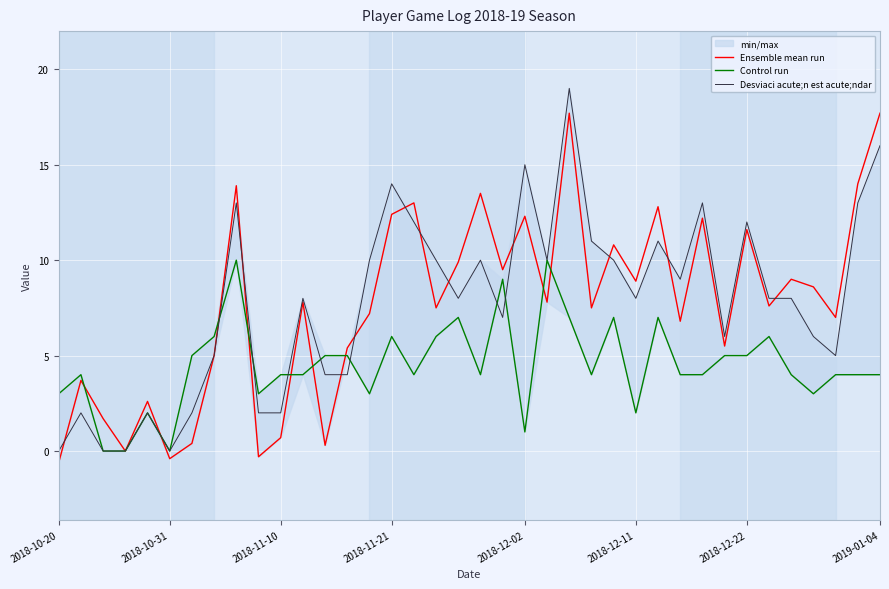

Is it true that Ensemble mean run equals 0.7 at 2018-11-10?

True